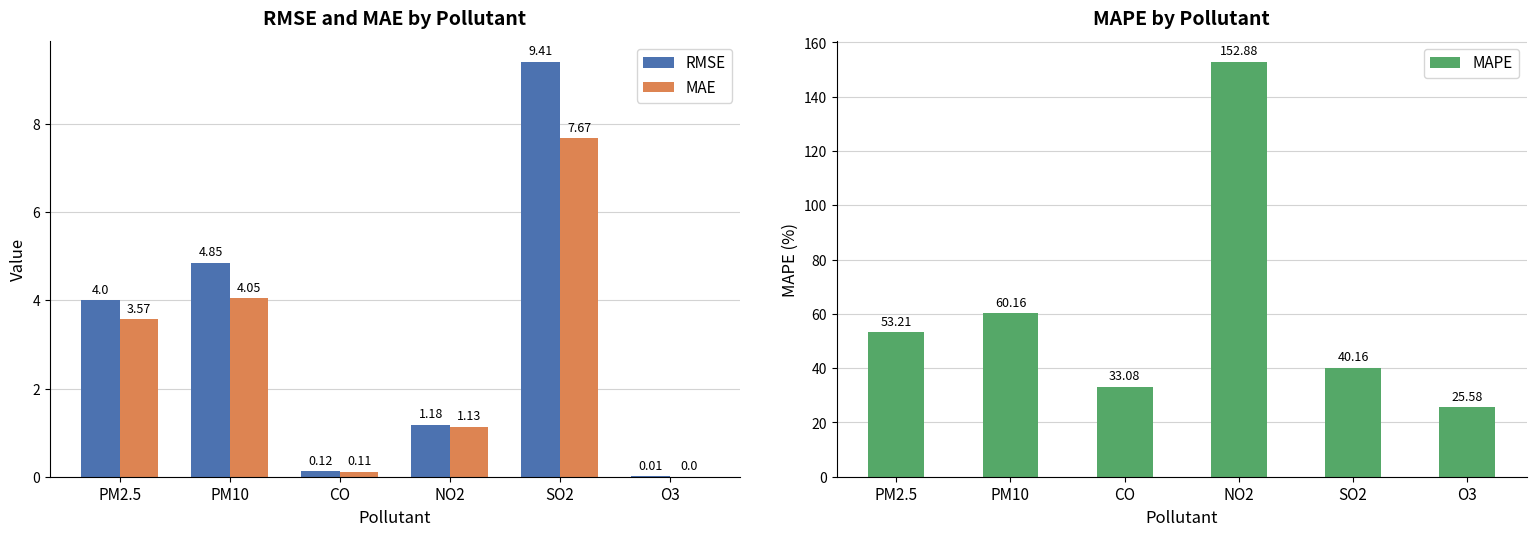

At which category is the sum across all series the highest?

NO2